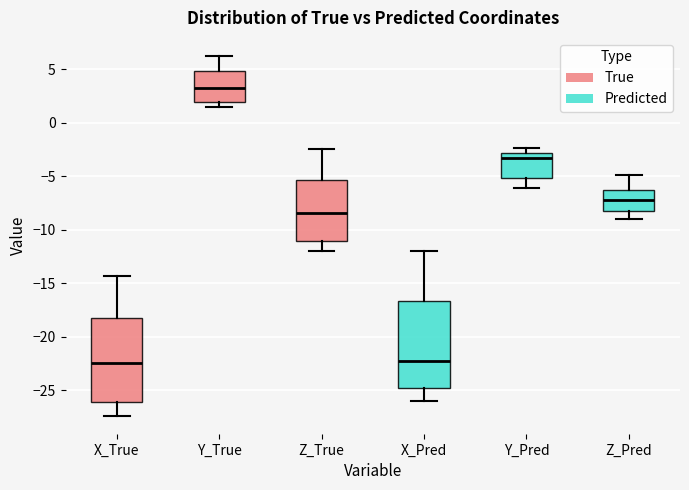

Where does the lower whisker of the box for Y_Pred end on the y-axis? The values are not printed on the chart, so give them approximately, as read against the axis.

-6.0